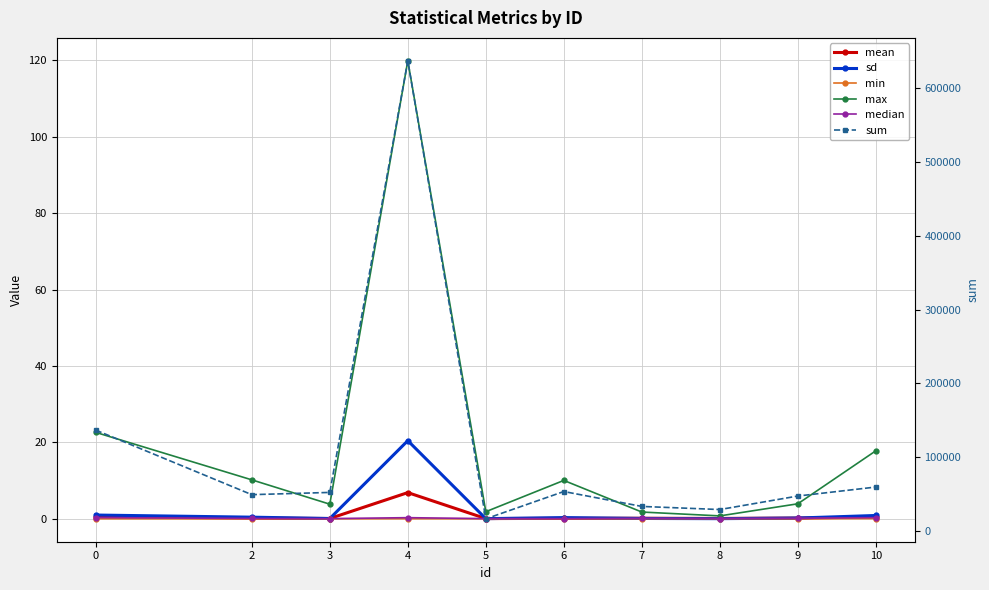

In median, how many points are lower than both neighbors (excluding endpoints)?

3